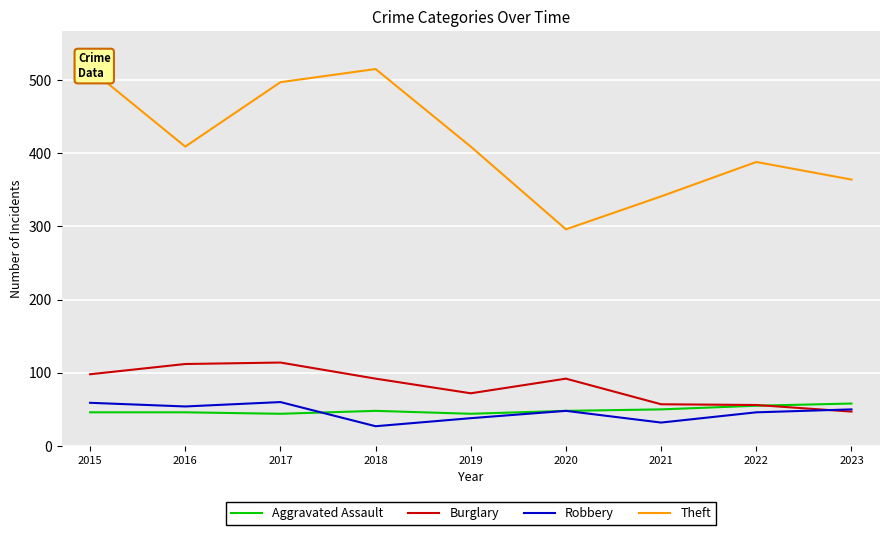

Which series has the widest spread of values?

Theft